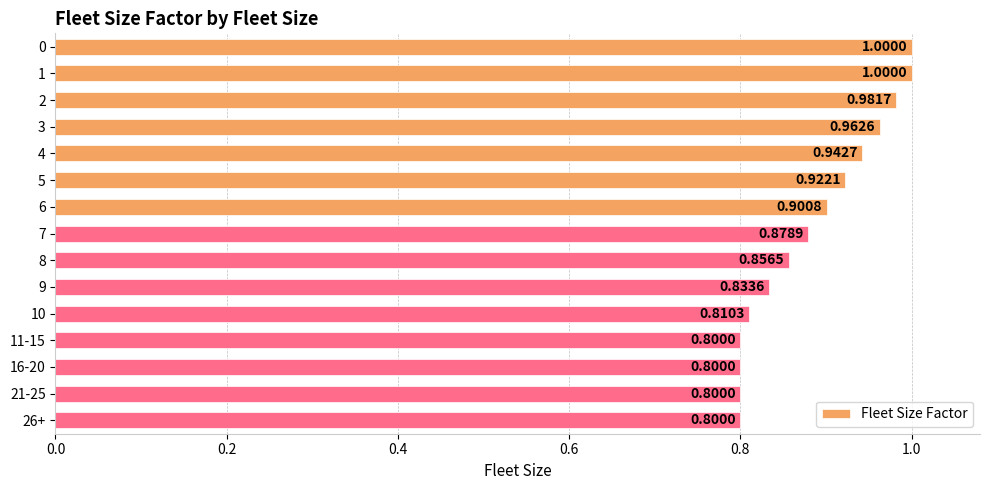

Which has a higher value, 10 or 16-20?

10